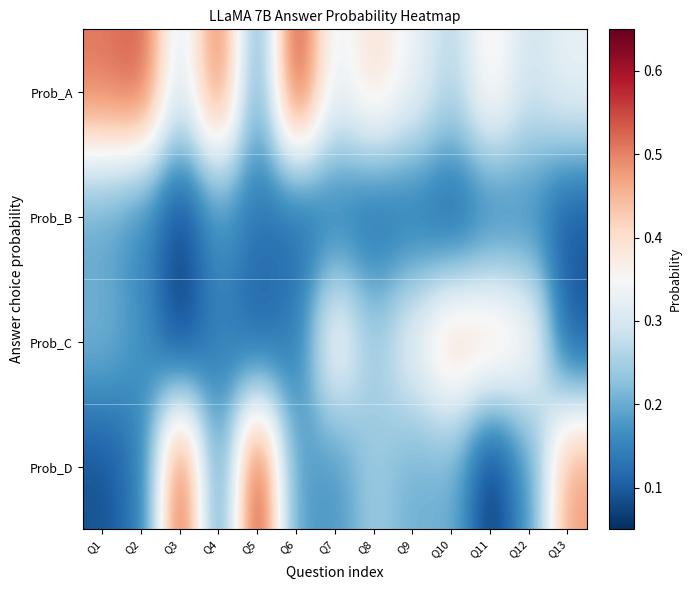

Reading left to right, list all the values displayed in this chart.

Prob_A: Q1=0.5	Q2=0.5	Q3=0.3	Q4=0.5	Q5=0.2	Q6=0.6	Q7=0.3	Q8=0.4	Q9=0.3	Q10=0.3	Q11=0.4	Q12=0.3	Q13=0.3
Prob_B: Q1=0.2	Q2=0.2	Q3=0.1	Q4=0.2	Q5=0.1	Q6=0.1	Q7=0.1	Q8=0.1	Q9=0.1	Q10=0.1	Q11=0.1	Q12=0.2	Q13=0.1
Prob_C: Q1=0.2	Q2=0.2	Q3=0.1	Q4=0.1	Q5=0.1	Q6=0.1	Q7=0.4	Q8=0.2	Q9=0.3	Q10=0.4	Q11=0.4	Q12=0.4	Q13=0.1
Prob_D: Q1=0.1	Q2=0.1	Q3=0.6	Q4=0.2	Q5=0.6	Q6=0.2	Q7=0.2	Q8=0.2	Q9=0.2	Q10=0.2	Q11=0.1	Q12=0.2	Q13=0.5